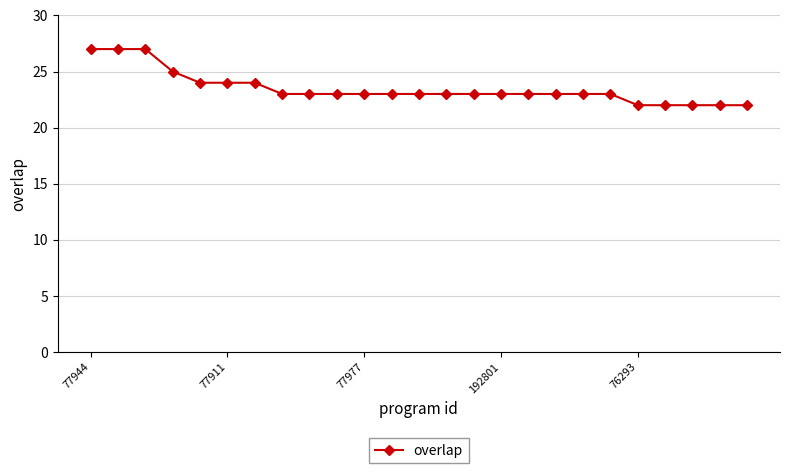

What is the difference between the maximum and minimum values?

5